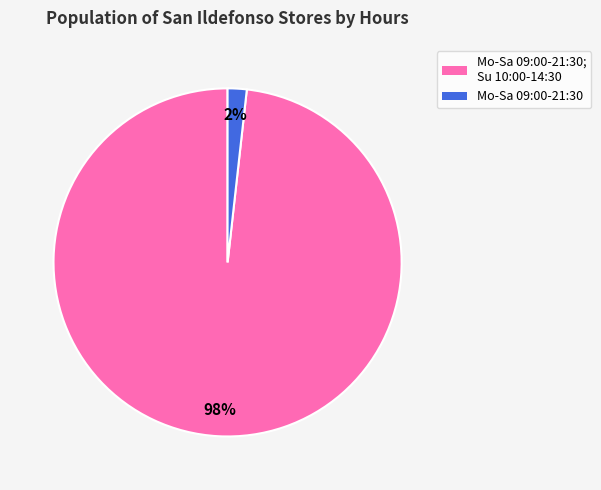

To the nearest percent, what is the average slice percentage?

50%